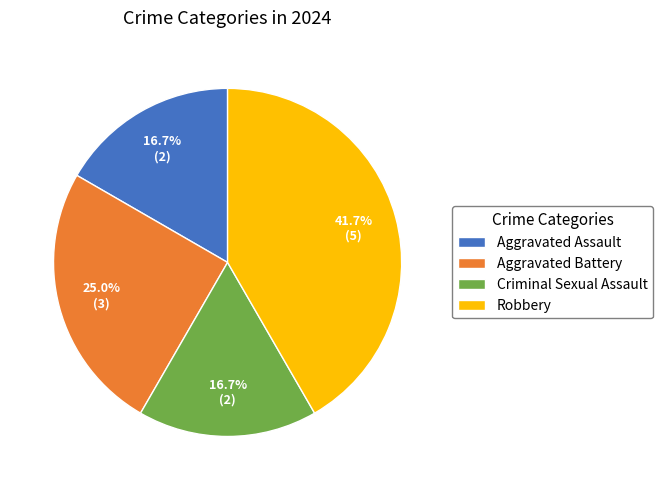

Count the number of slices in the pie.

4